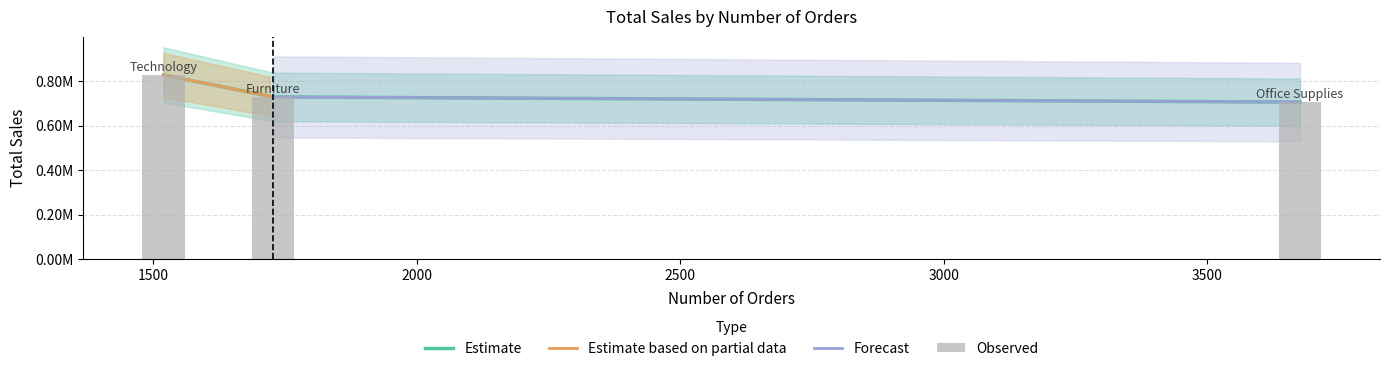

True or false: the data shows 827455.9 at 1500.

True